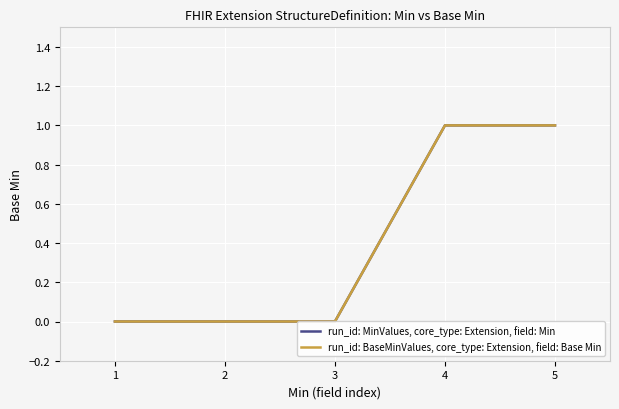

True or false: run_id: BaseMinValues, core_type: Extension, field: Base Min and run_id: MinValues, core_type: Extension, field: Min intersect in this chart.

False